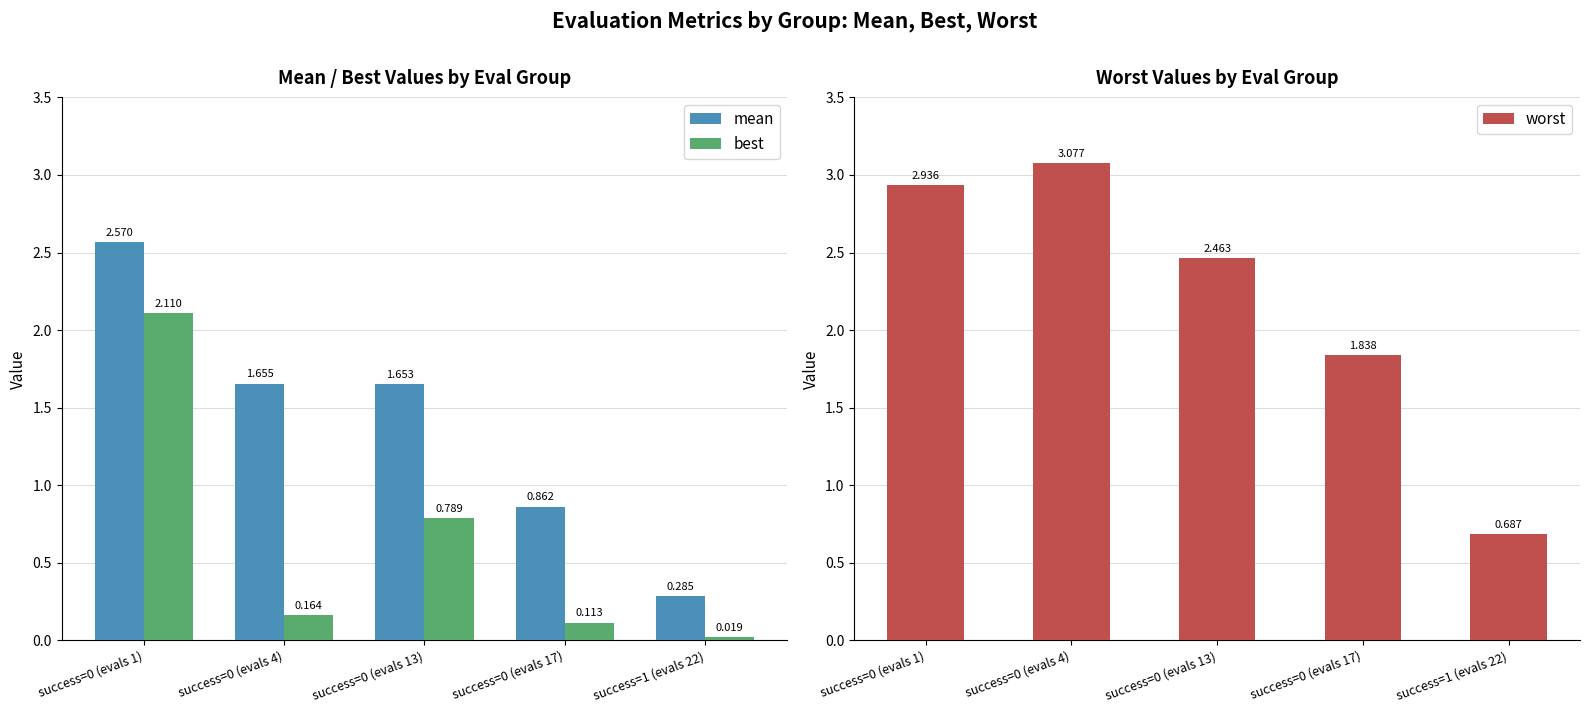

How many series are shown in this chart?

3